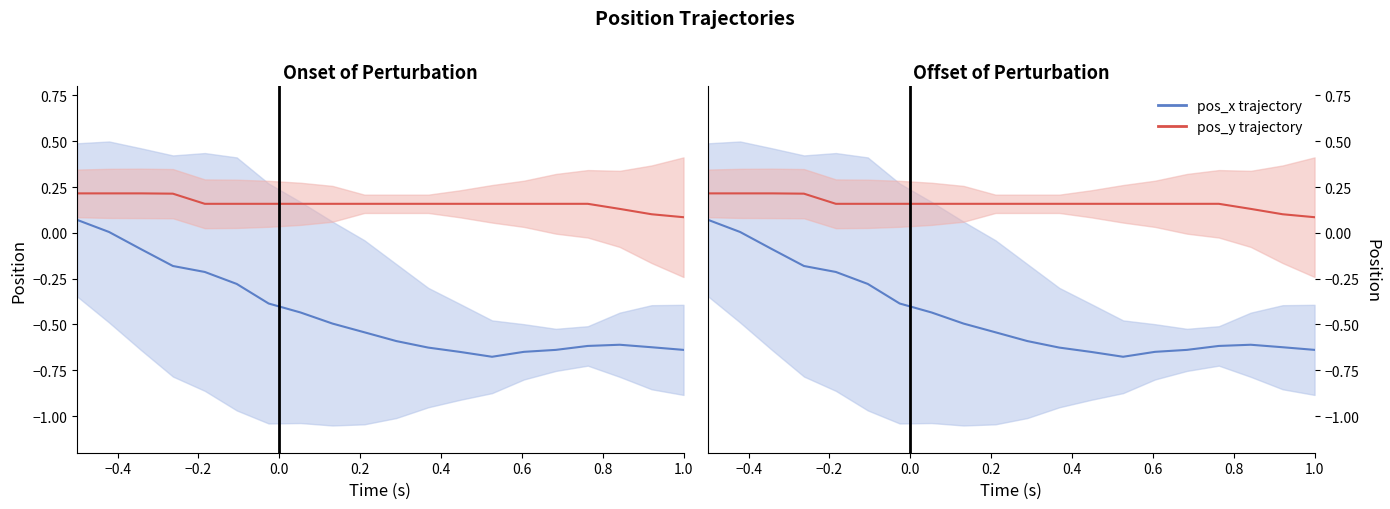

Is this an area chart (filled region under the line)?

No